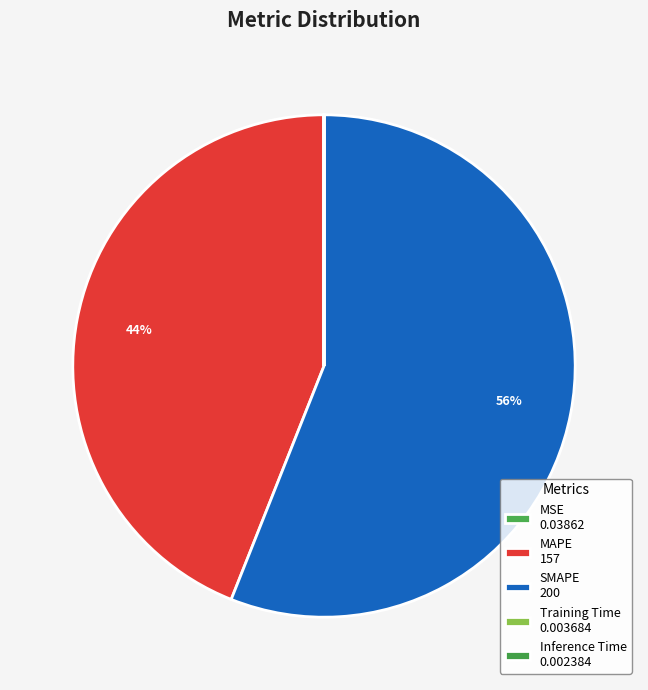

Count the number of slices in the pie.

5